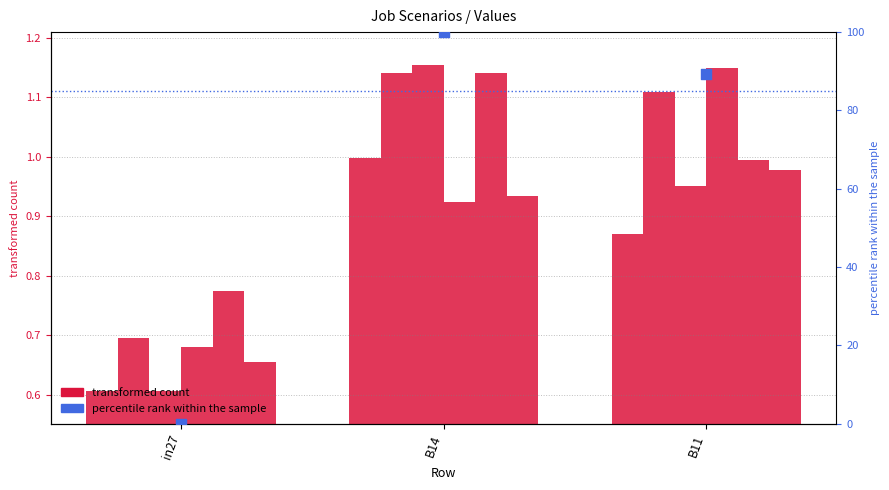

Which series contains the lowest Y value?

percentile rank within the sample